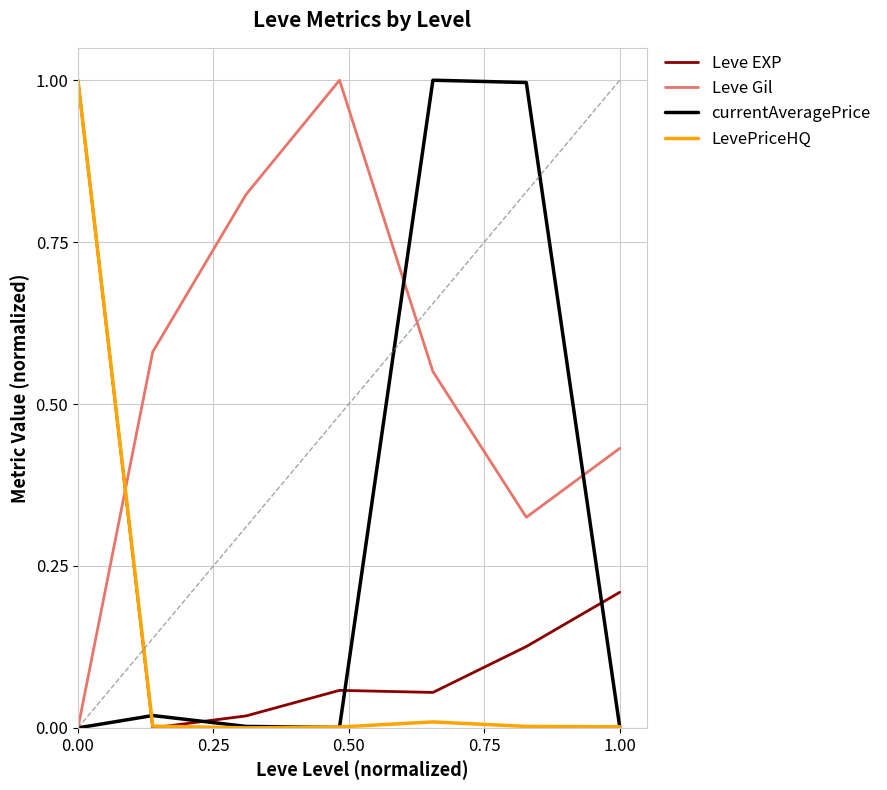

Which series ends up on top after the final intersection of Leve Gil and LevePriceHQ?

Leve Gil